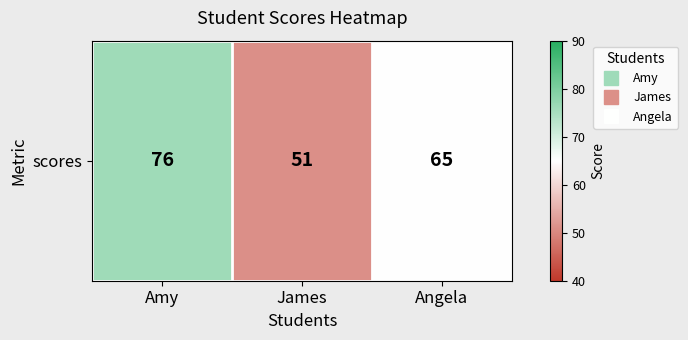

Which category has the lowest value across all series?

James